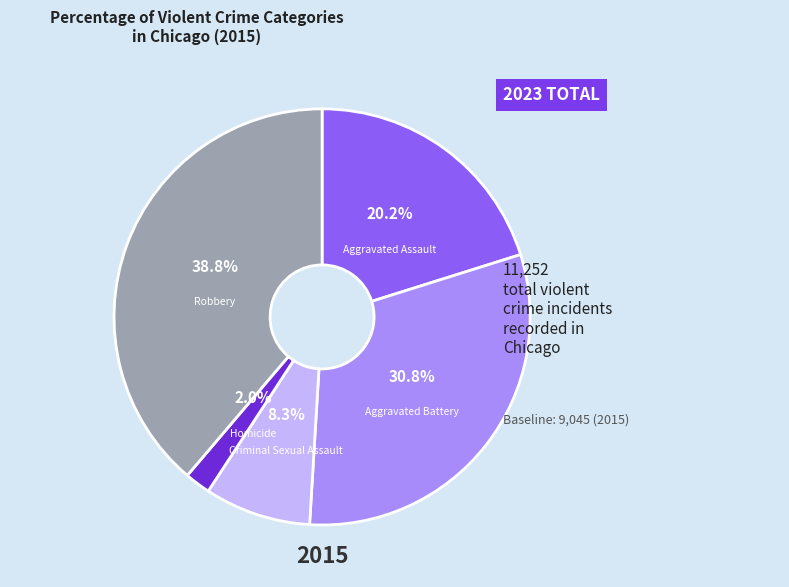

Does Aggravated Battery account for over 50% of the chart?

No